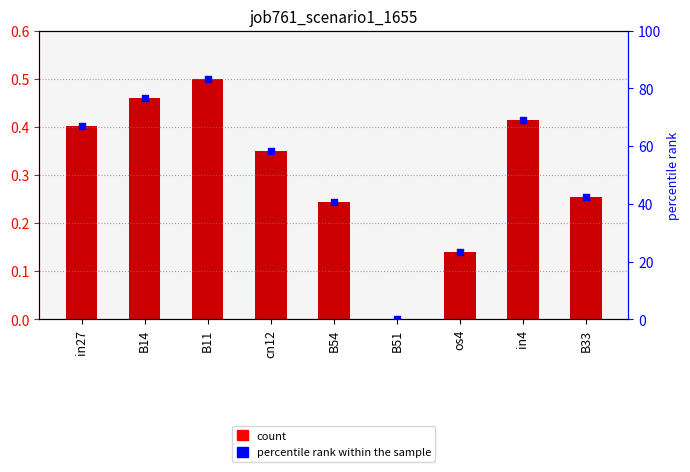

Is the value of job761_scenario1_1655 at cn12 greater than the value of percentile rank within the sample at in4?

No